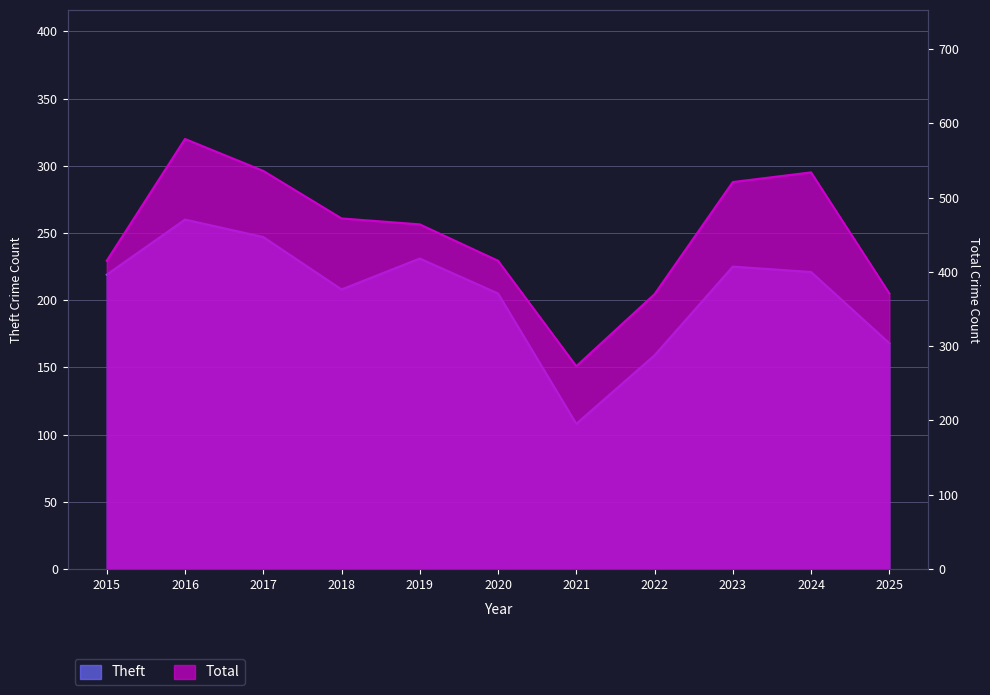

Where is the first local minimum for Total?

2021